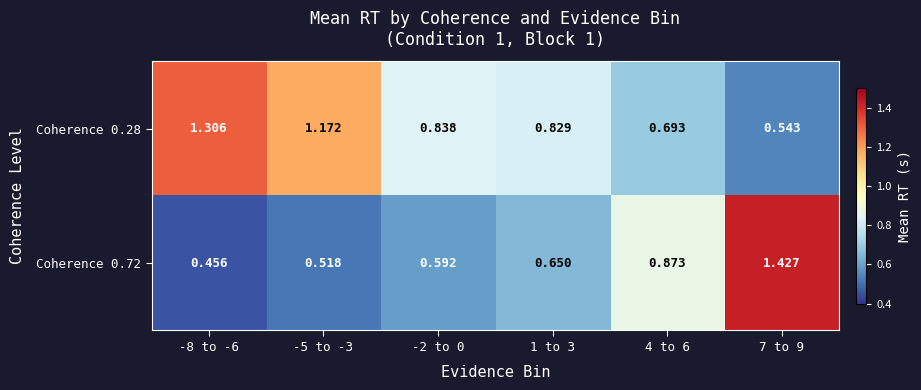

Is the value of Coherence 0.72 at 1 to 3 greater than the value of Coherence 0.28 at 4 to 6?

No